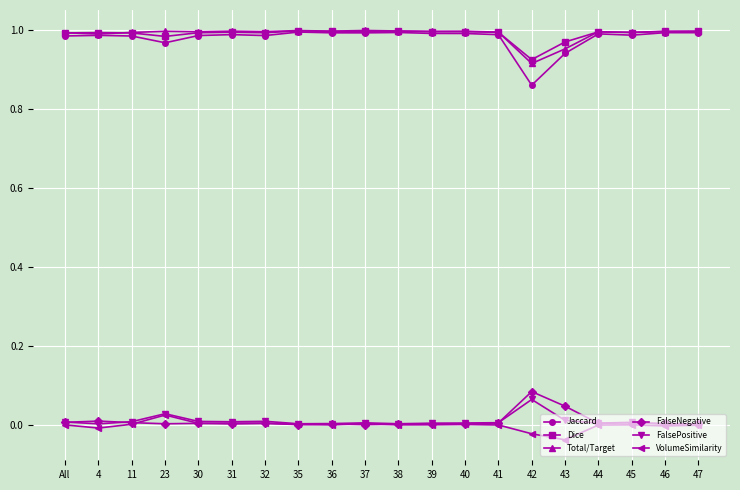

Which series has the widest spread of values?

Jaccard